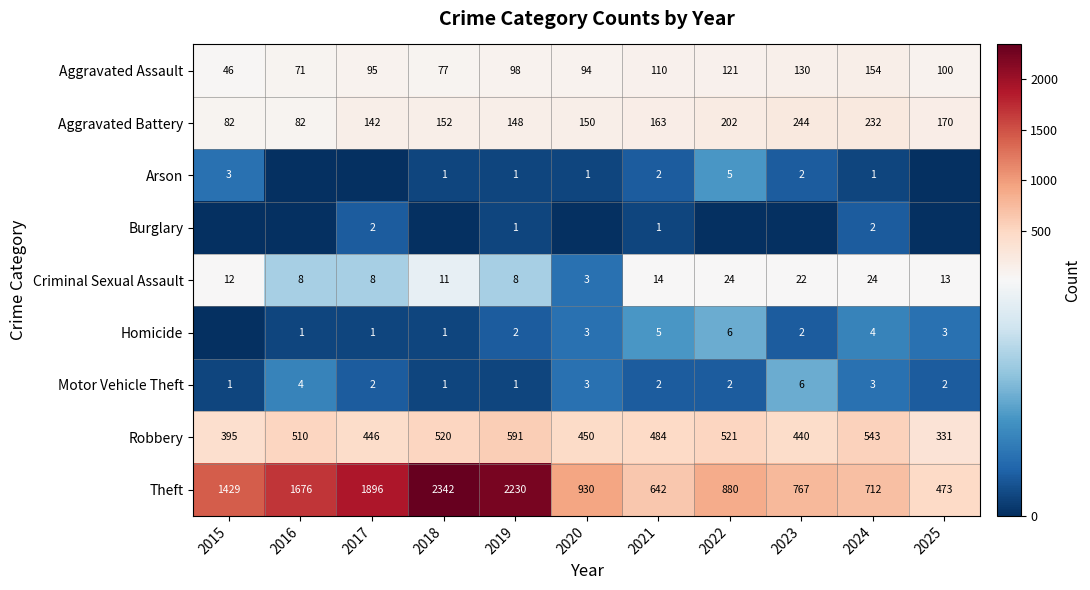

Where does the Robbery series first go above 484?

2016